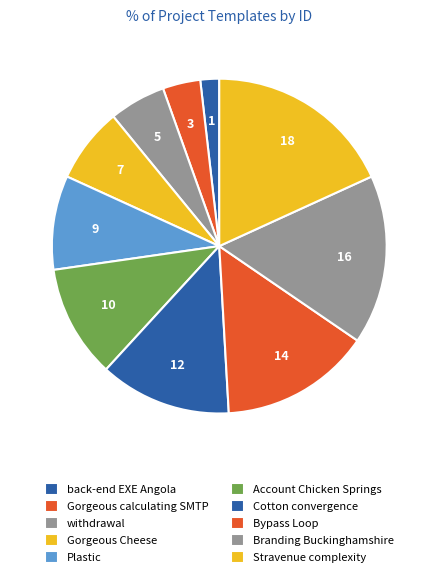

Is it true that Gorgeous Cheese is 7% of the pie?

True